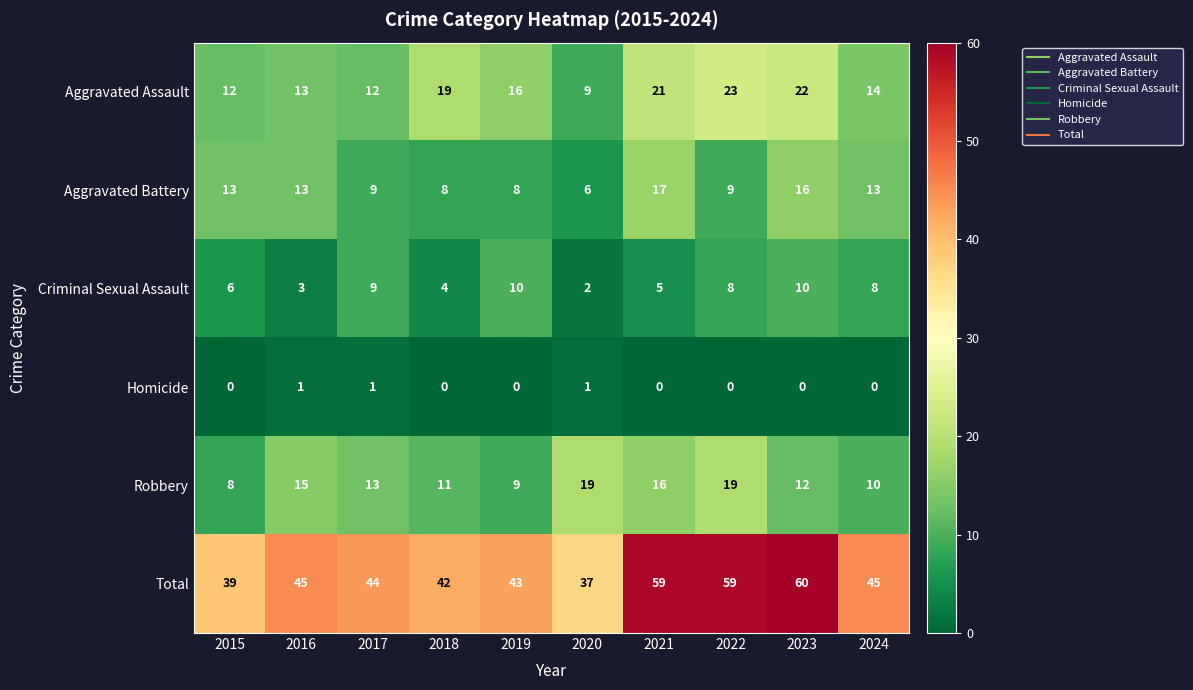

What is the total value across all series at 2016?

90